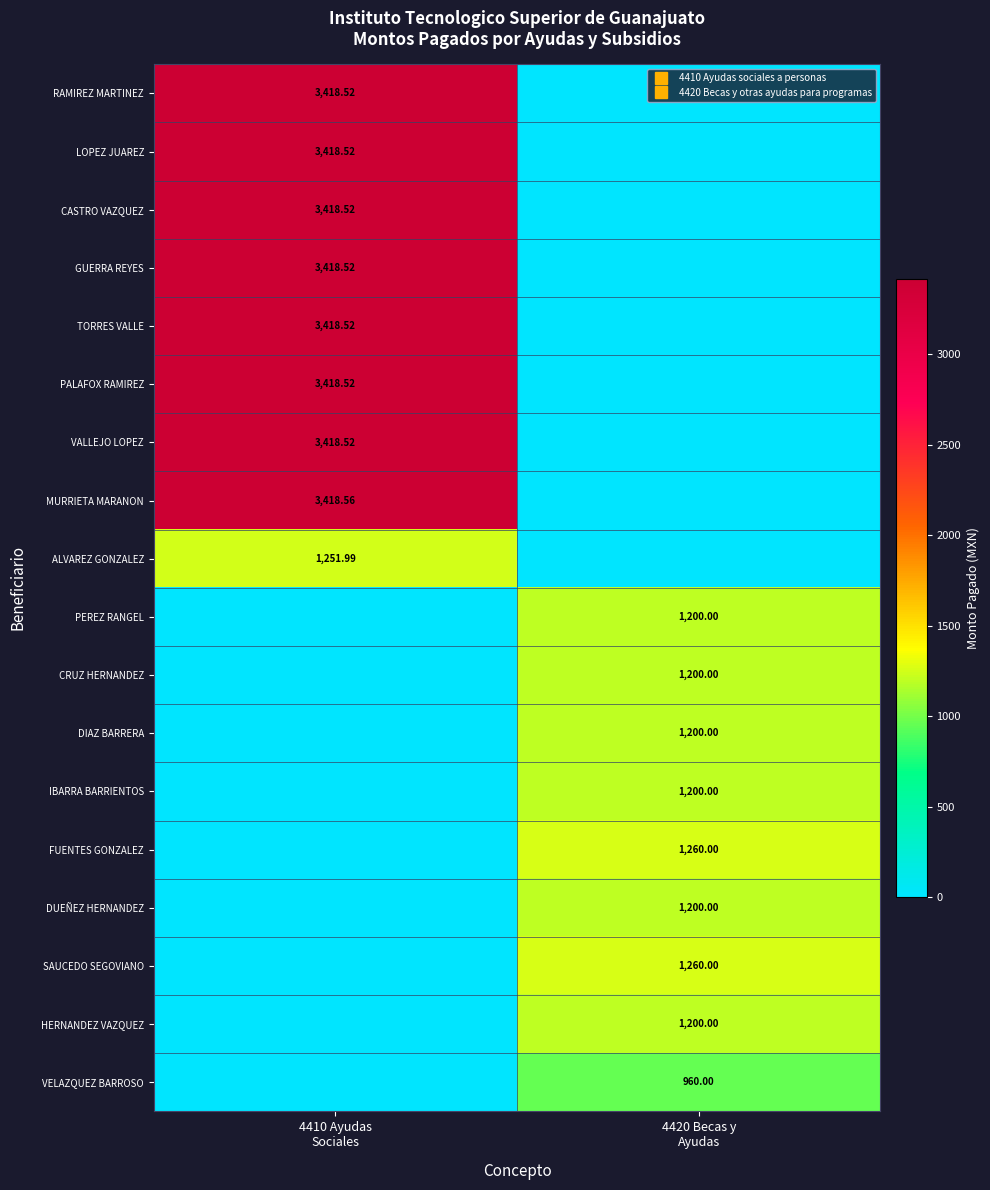

Which has a higher value, 4420 Becas y
Ayudas or 4410 Ayudas
Sociales?

4410 Ayudas
Sociales